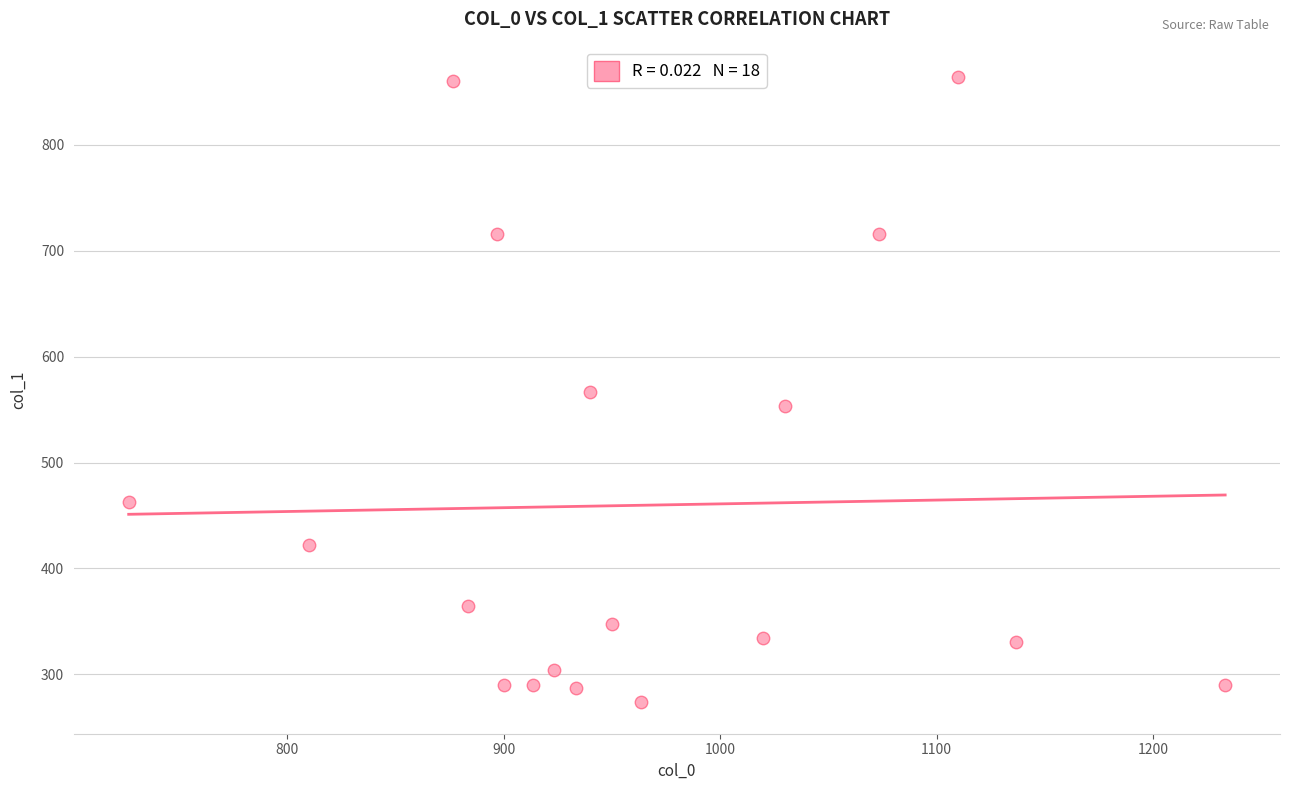

What is the range of Y values (max minus min)?

590.6